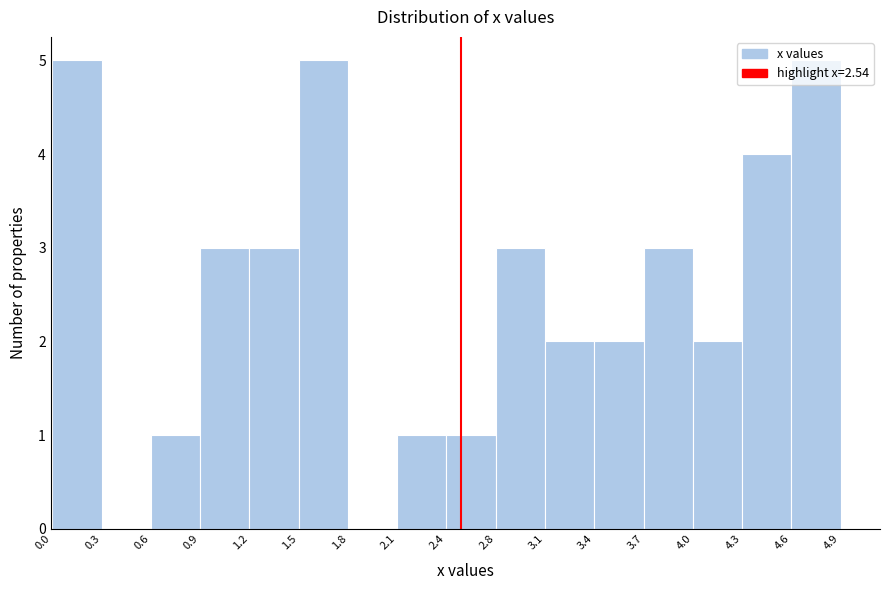

Reading left to right, list every bar in this chart as the range it spans on the x-axis followed by its height. The values are not printed on the chart, so give them approximately, as read against the axis.

0.0 to 0.3: 5
0.3 to 0.6: 0
0.6 to 0.9: 1
0.9 to 1.2: 3
1.2 to 1.5: 3
1.5 to 1.8: 5
1.8 to 2.1: 0
2.1 to 2.4: 1
2.4 to 2.8: 1
2.8 to 3.1: 3
3.1 to 3.4: 2
3.4 to 3.7: 2
3.7 to 4.0: 3
4.0 to 4.3: 2
4.3 to 4.6: 4
4.6 to 4.9: 5